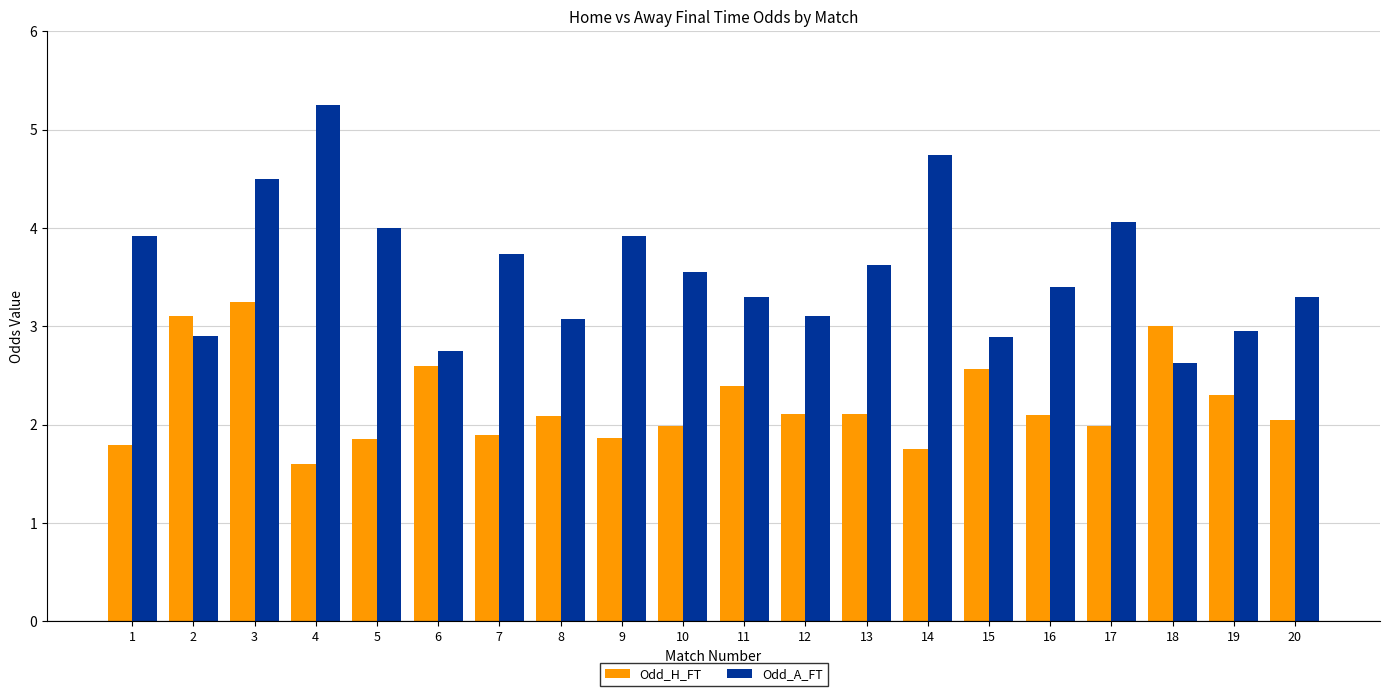

The value of Odd_A_FT at 5 is 2.0. True or false?

False